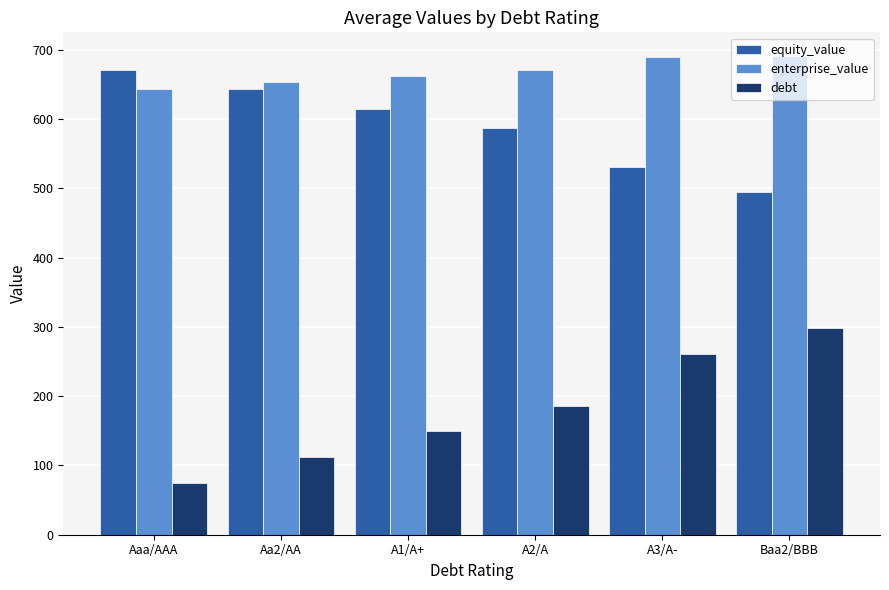

What are all the series names shown in the legend?

equity_value, enterprise_value, debt